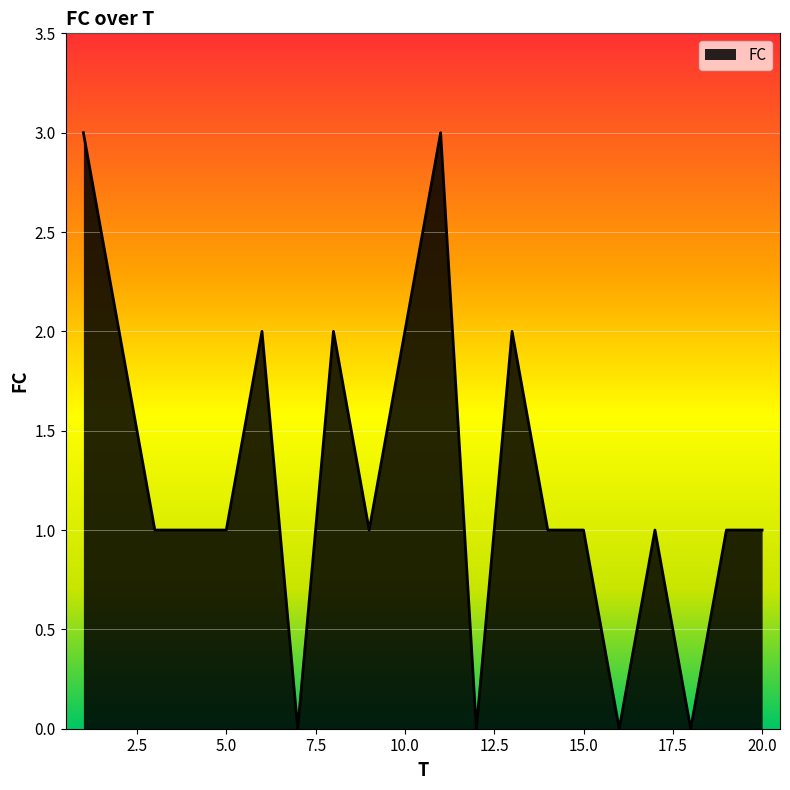

What is the greatest value displayed?

3